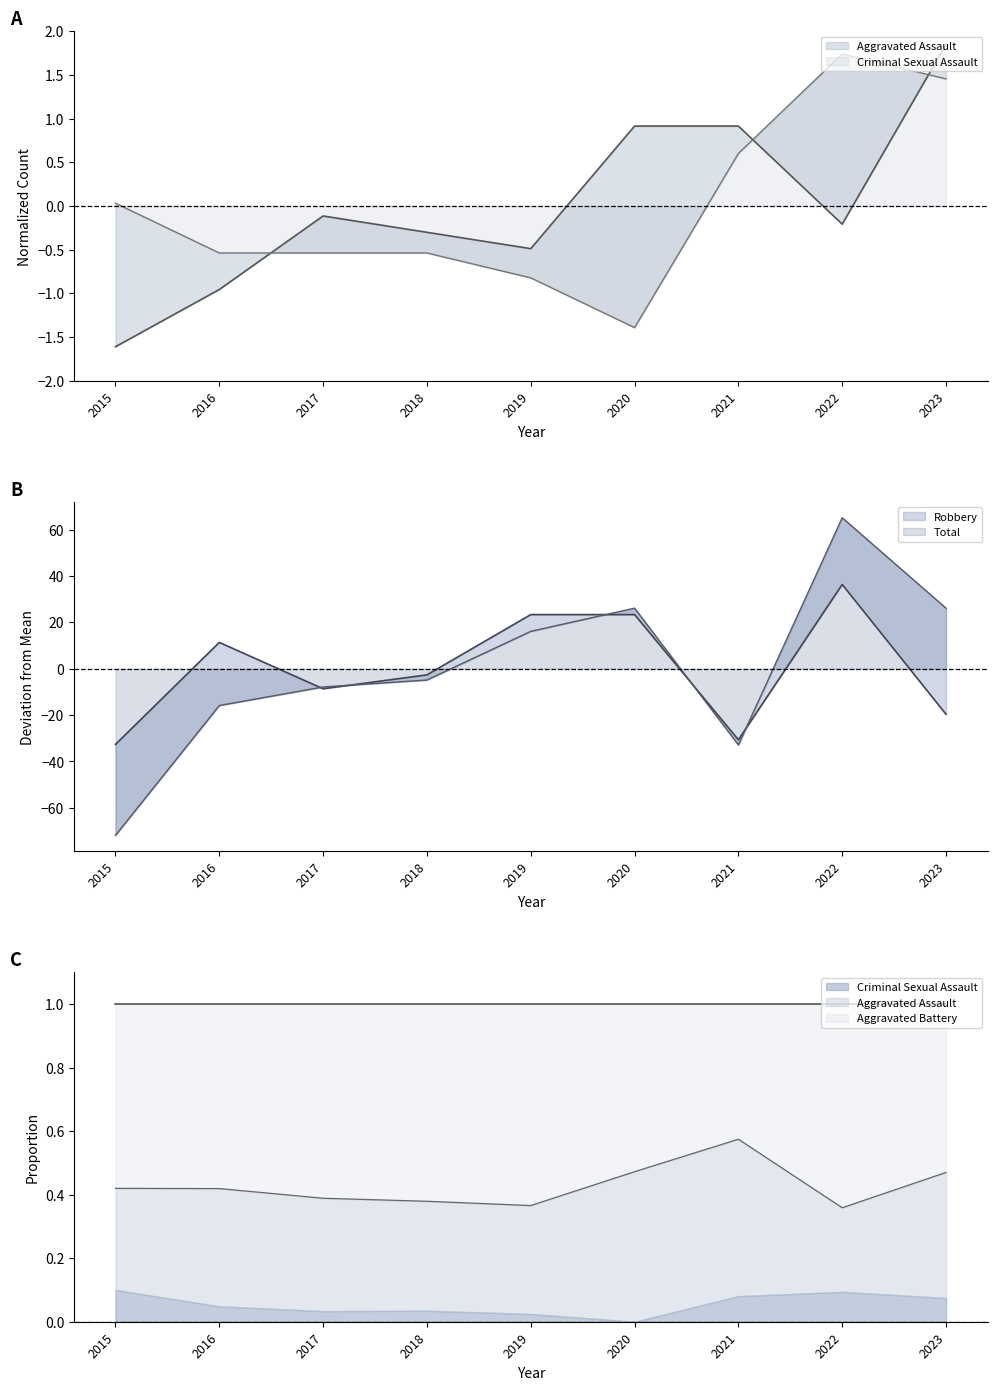

What is the highest value of the Aggravated Assault series?

1.9